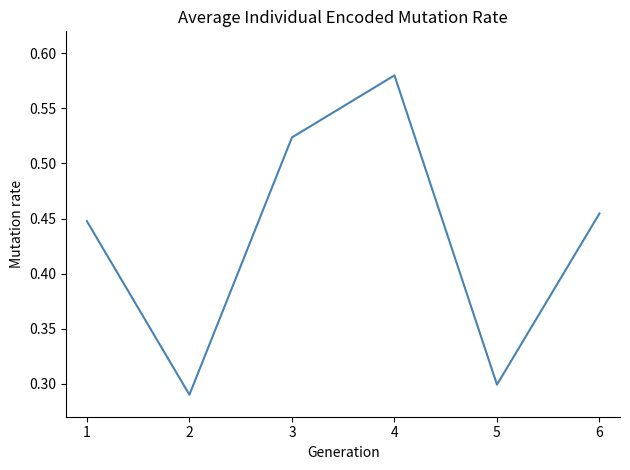

How many values are between 0 and 1?

6